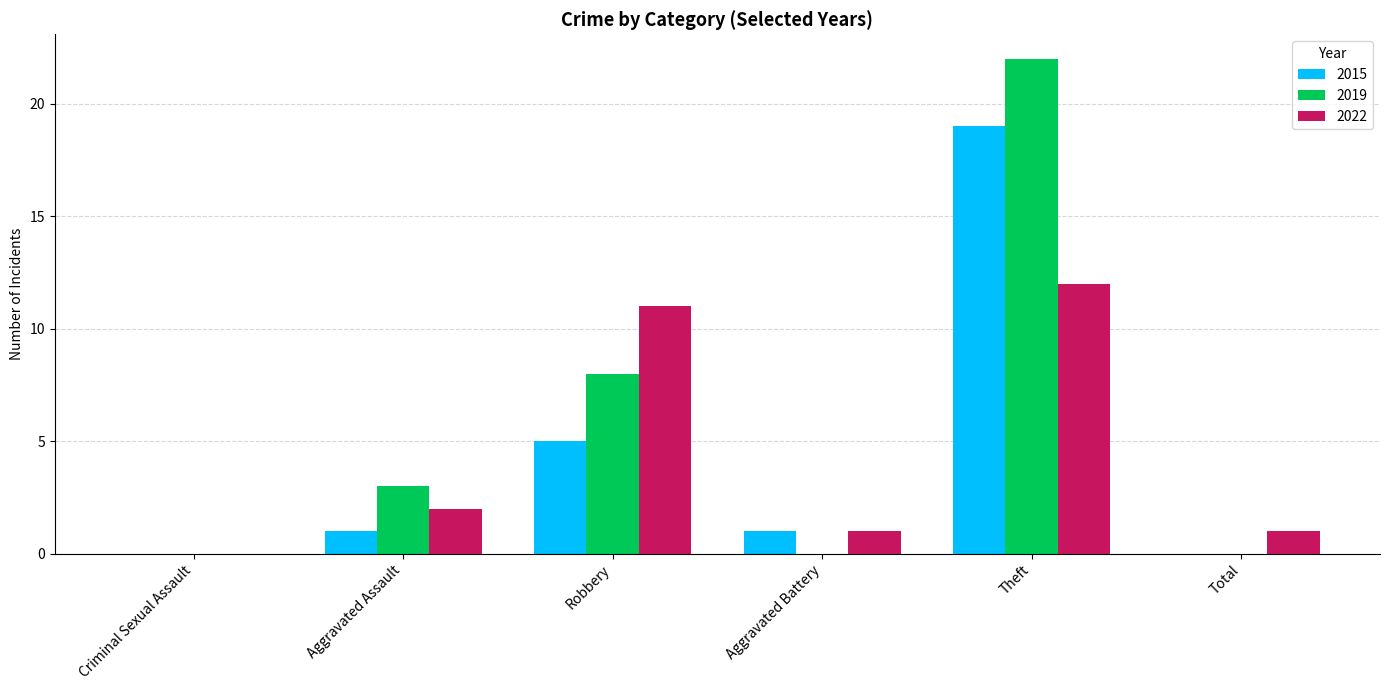

Reading left to right, transcribe all the data shown in this chart.

2015: Criminal Sexual Assault=0	Aggravated Assault=1	Robbery=5	Aggravated Battery=1	Theft=19	Total=0
2019: Criminal Sexual Assault=0	Aggravated Assault=3	Robbery=8	Aggravated Battery=0	Theft=22	Total=0
2022: Criminal Sexual Assault=0	Aggravated Assault=2	Robbery=11	Aggravated Battery=1	Theft=12	Total=1